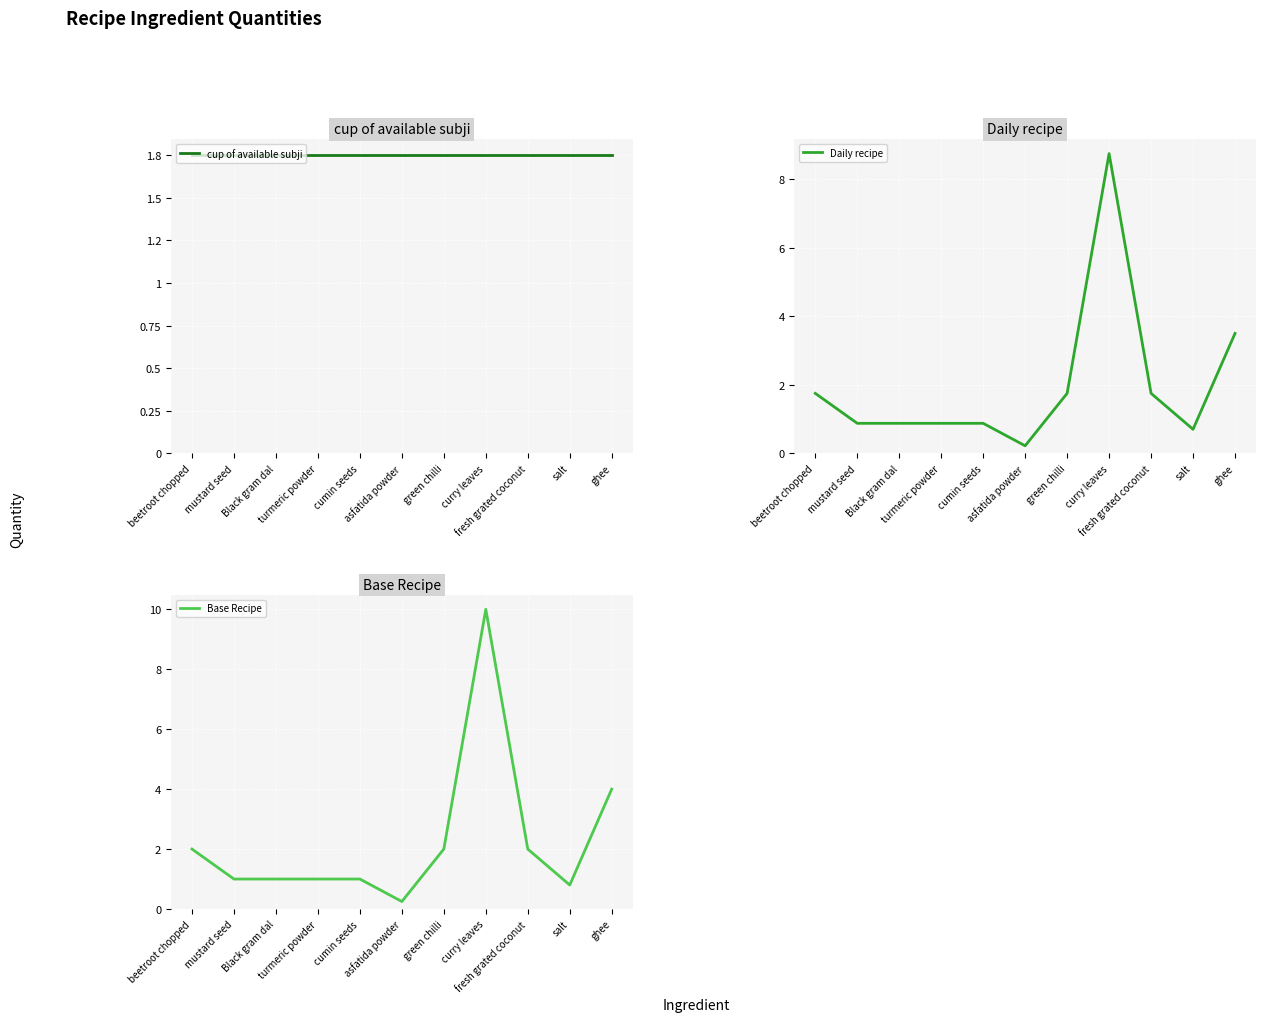

How many series are shown in this chart?

3